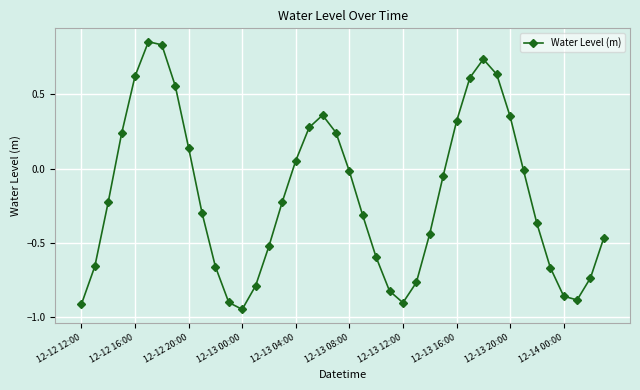

What is the difference between the maximum and minimum values?

1.8